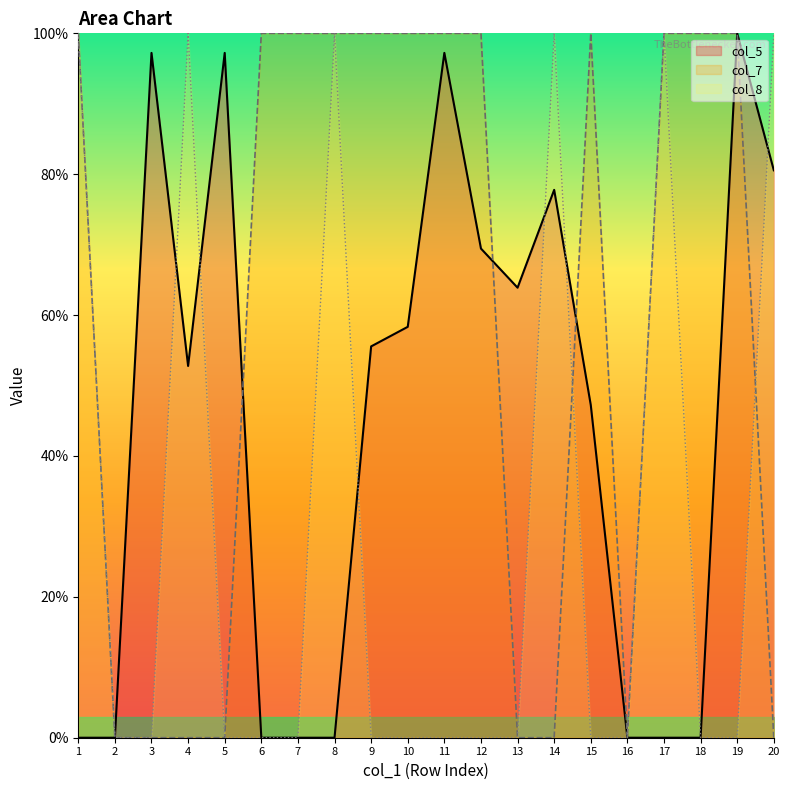

At which label is col_5 closest to 50?

4